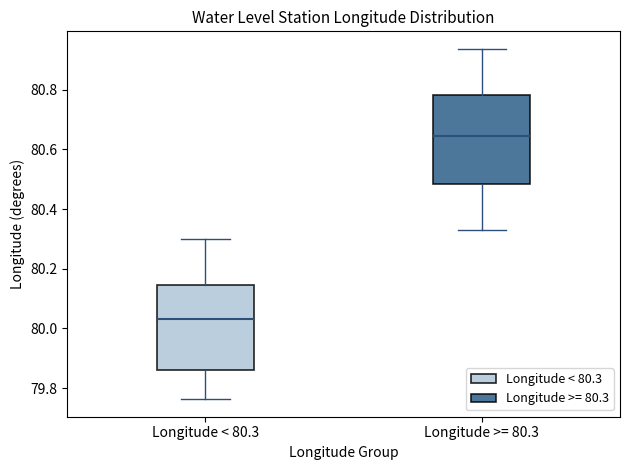

Reading left to right, read every box against the y-axis: the position of its median line, the range the box covers, and the ends of its whiskers. The values are not printed on the chart, so give them approximately, as read against the axis.

Longitude < 80.3: median 80.04, box 79.86 to 80.14, whiskers 79.76 to 80.30
Longitude >= 80.3: median 80.64, box 80.48 to 80.78, whiskers 80.32 to 80.94